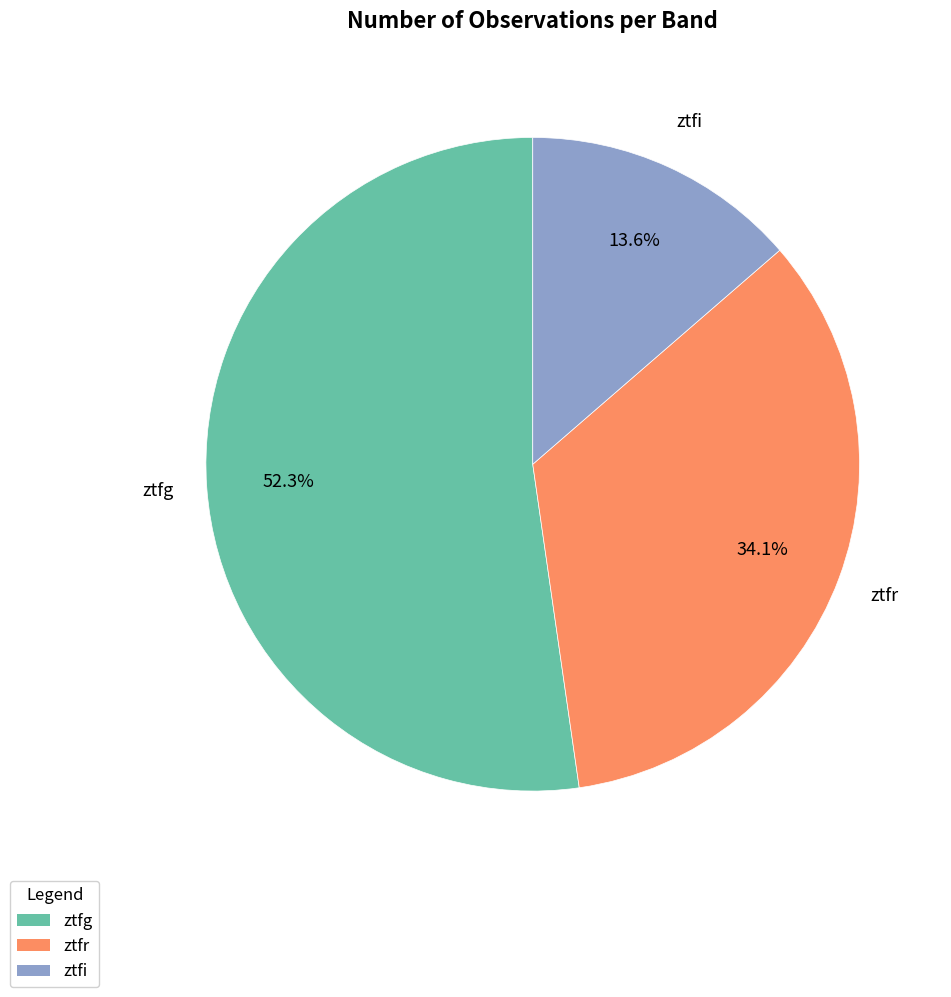

The ztfi slice represents 14% of the pie. True or false?

True